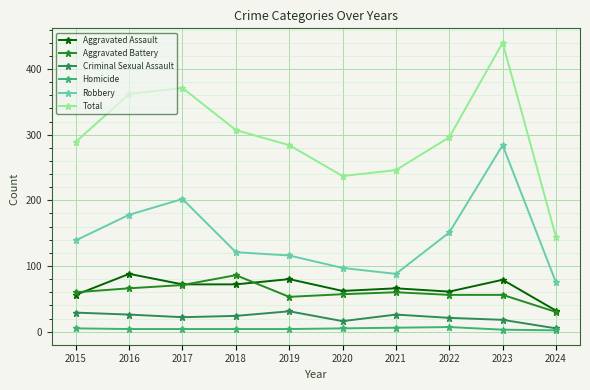

Is the value of Aggravated Assault at 2023 greater than the value of Robbery at 2023?

No